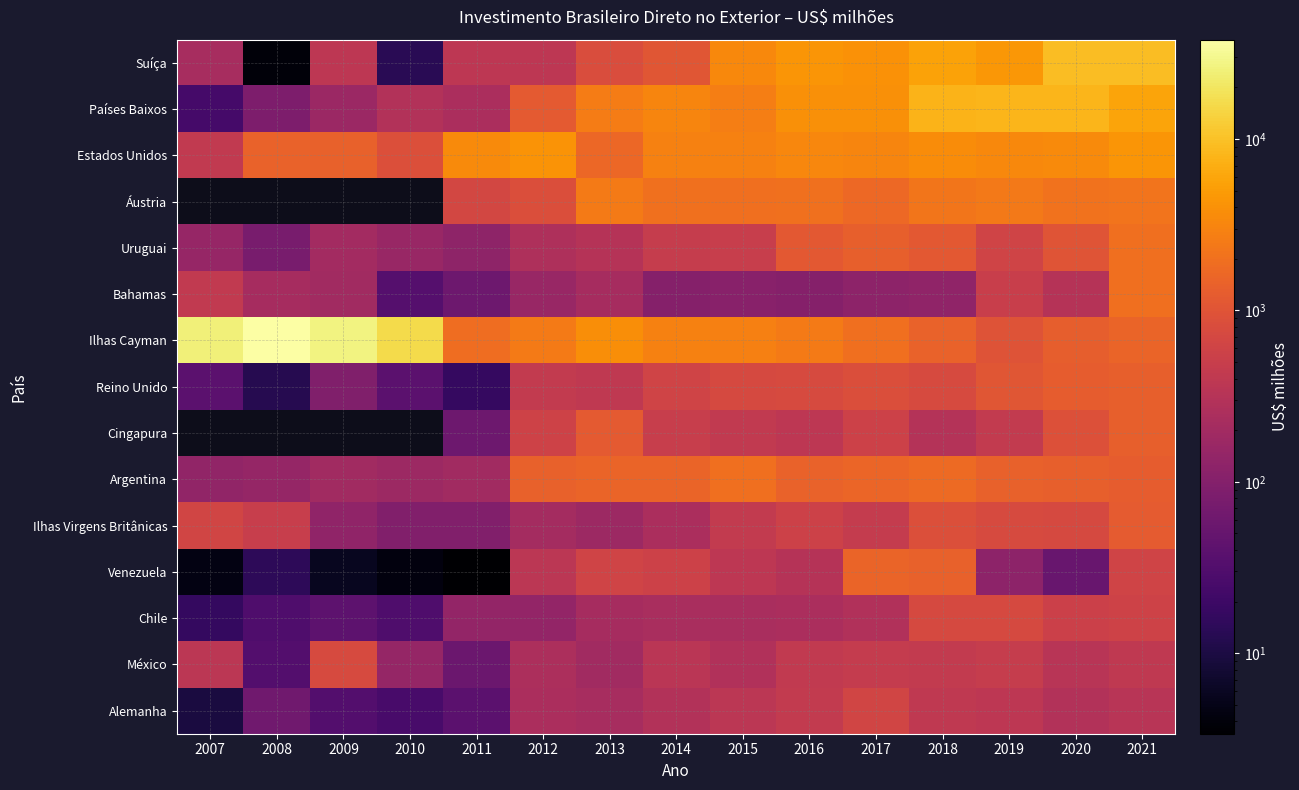

Which series has the widest spread of values?

Ilhas Cayman